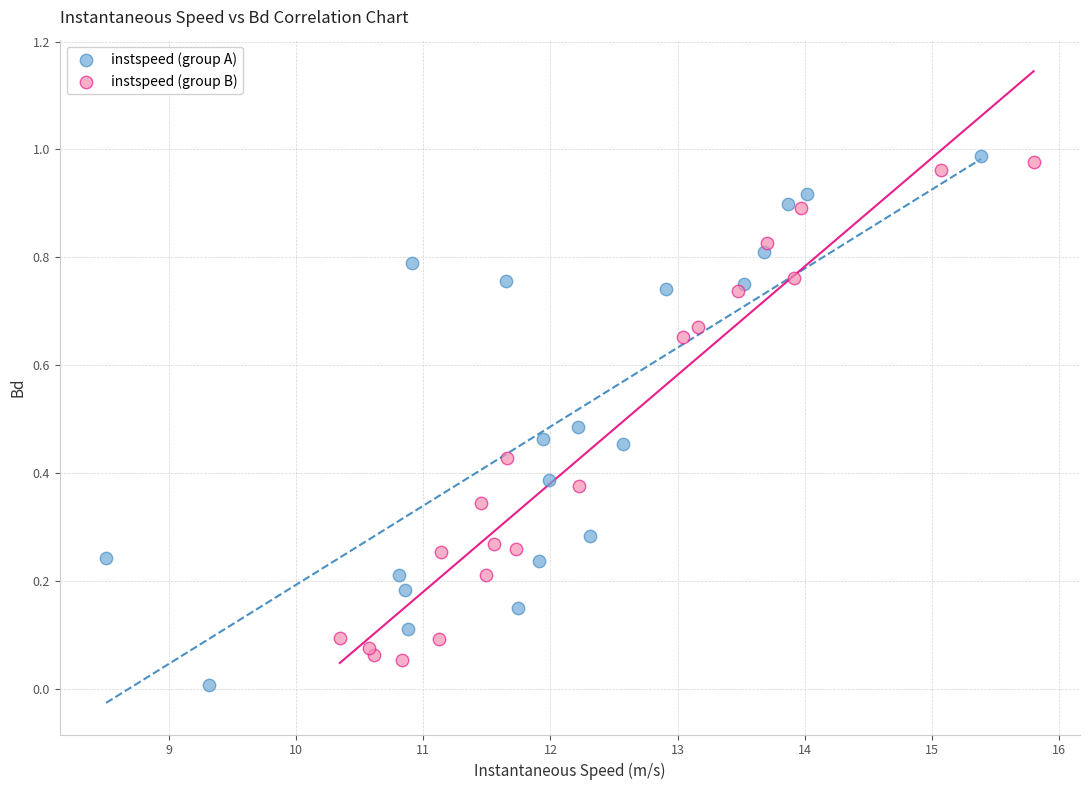

Which series contains the highest Y value?

instspeed (group A)